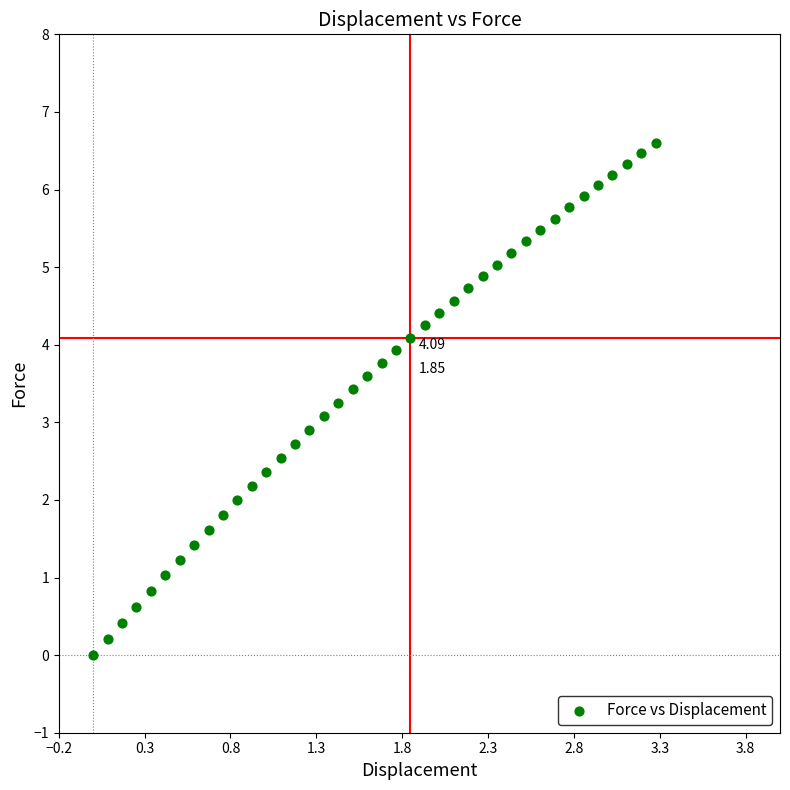

What is the range of X values (max minus min)?

3.3